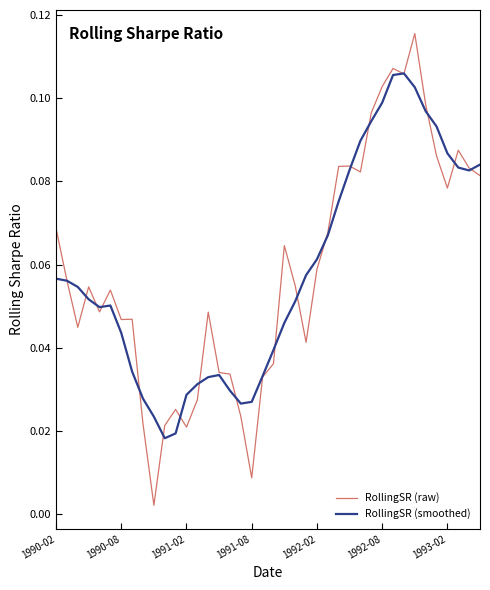

Which series has the largest range (max minus min)?

RollingSR (raw)